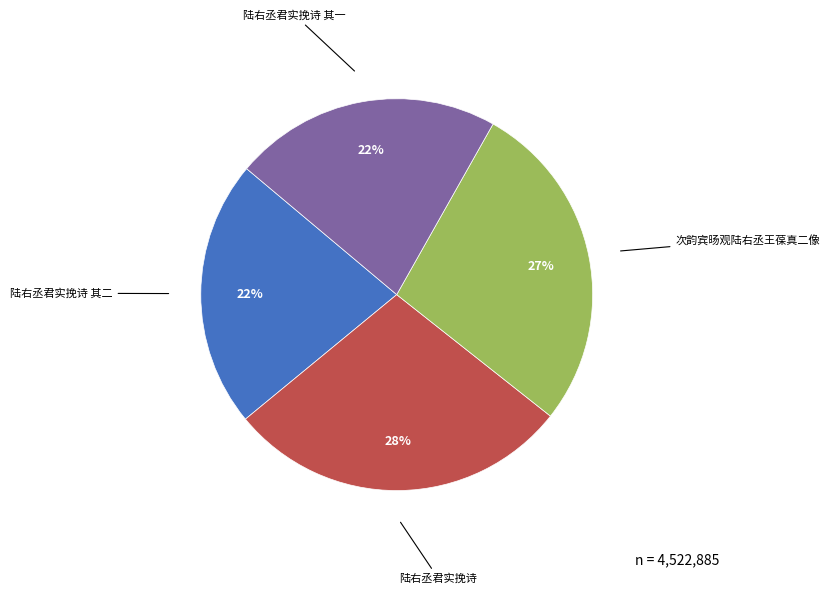

To the nearest percent, what is the difference between the largest and smallest slice percentages?

6%